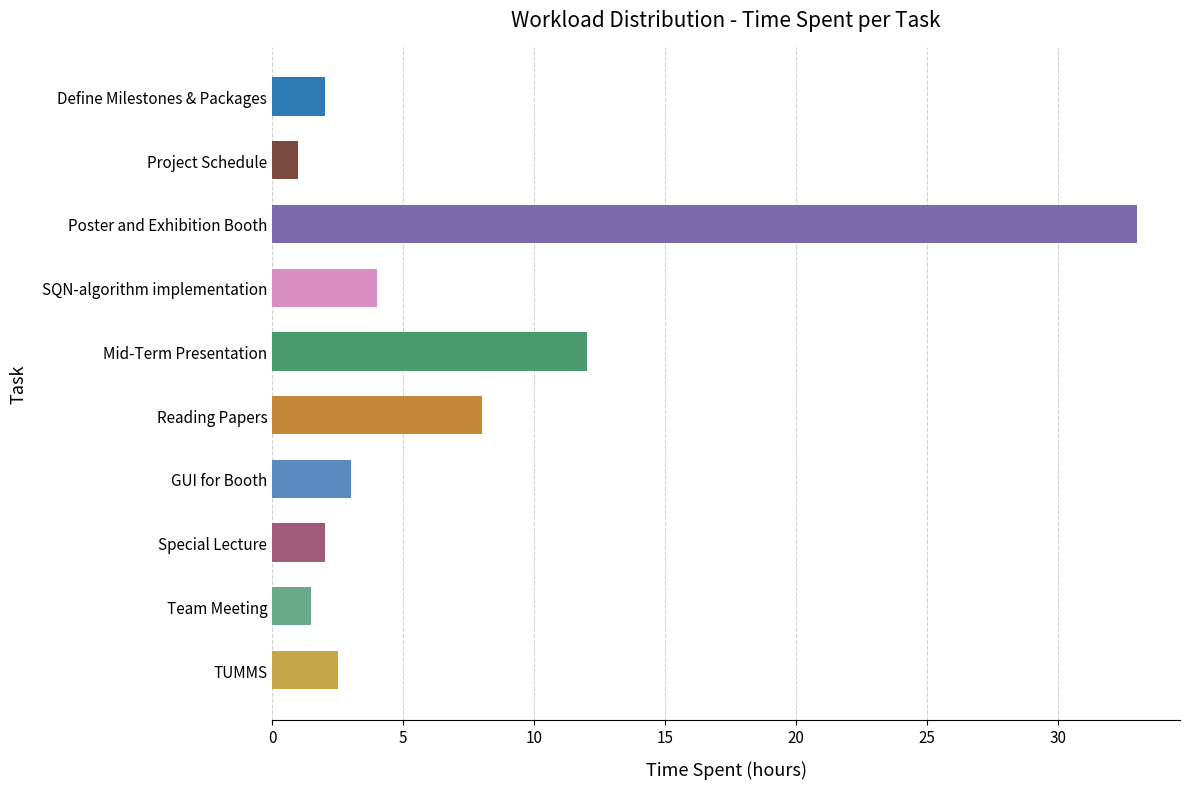

The value at Mid-Term Presentation is 2.5. True or false?

False